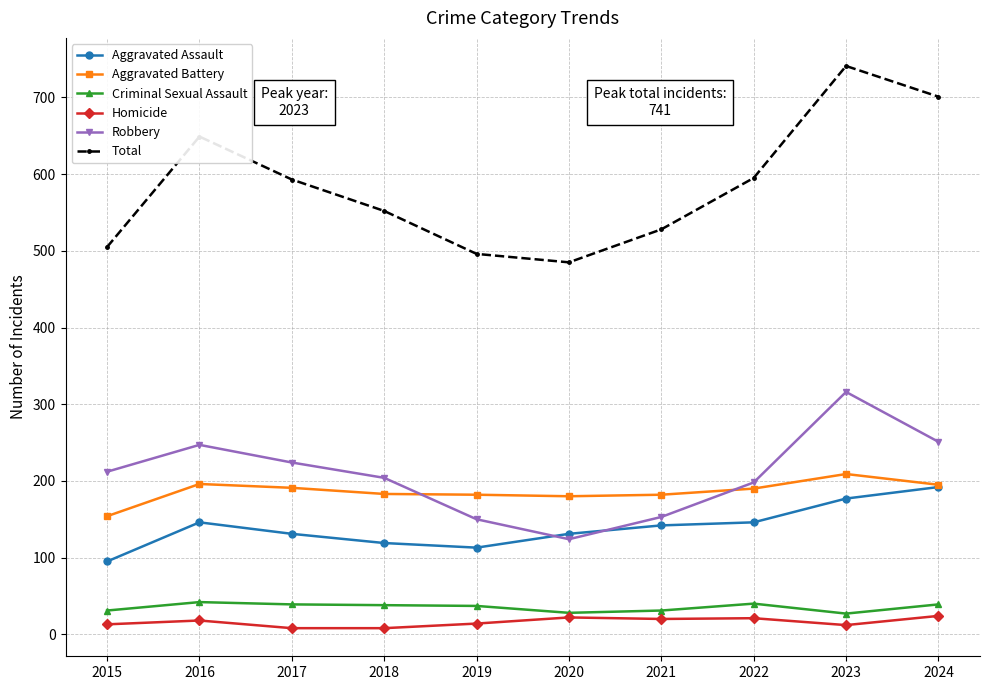

What are all the series names shown in the legend?

Aggravated Assault, Aggravated Battery, Criminal Sexual Assault, Homicide, Robbery, Total